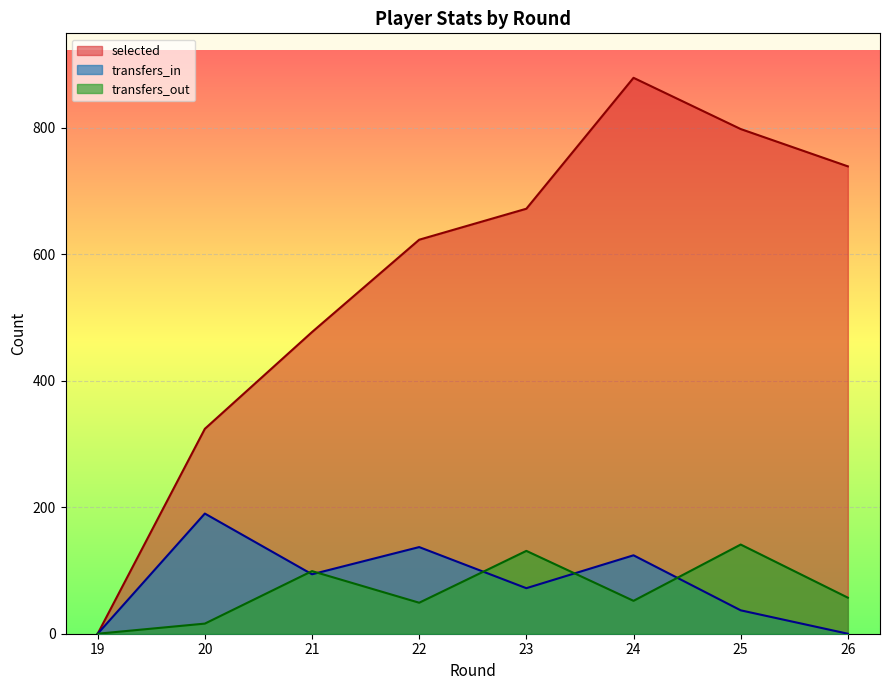

How many lines are shown in the chart?

3